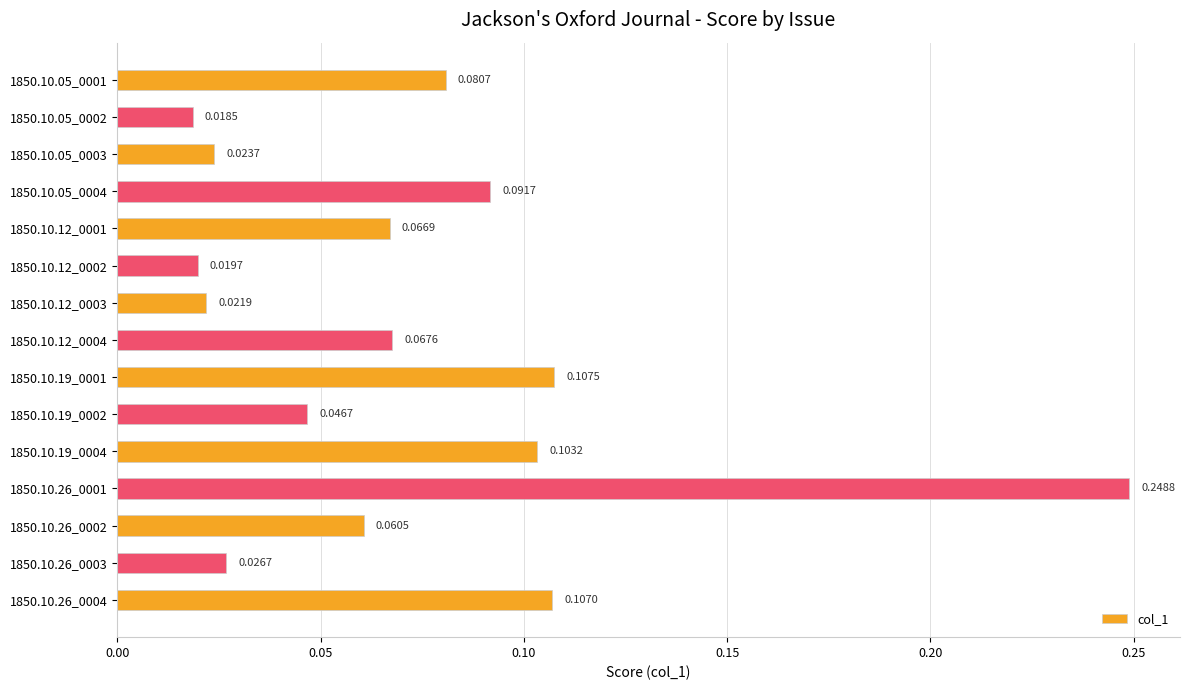

At which label is the value closest to 0?

1850.10.05_0002